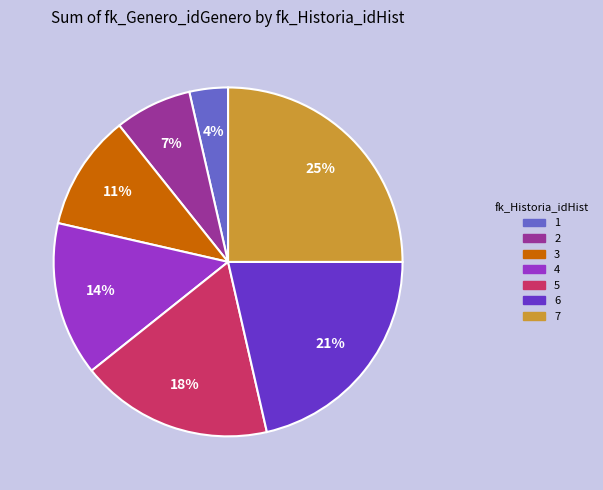

To the nearest percent, what percentage of the pie is 1?

4%